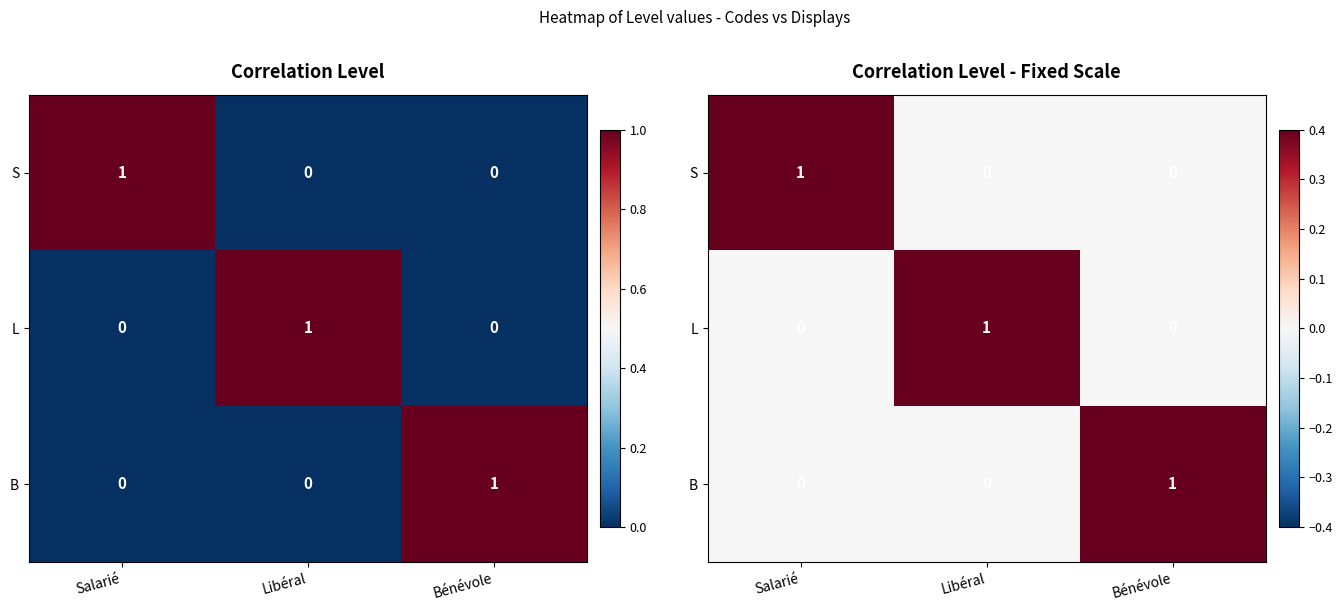

What is the difference between the maximum and minimum values in the B series?

1